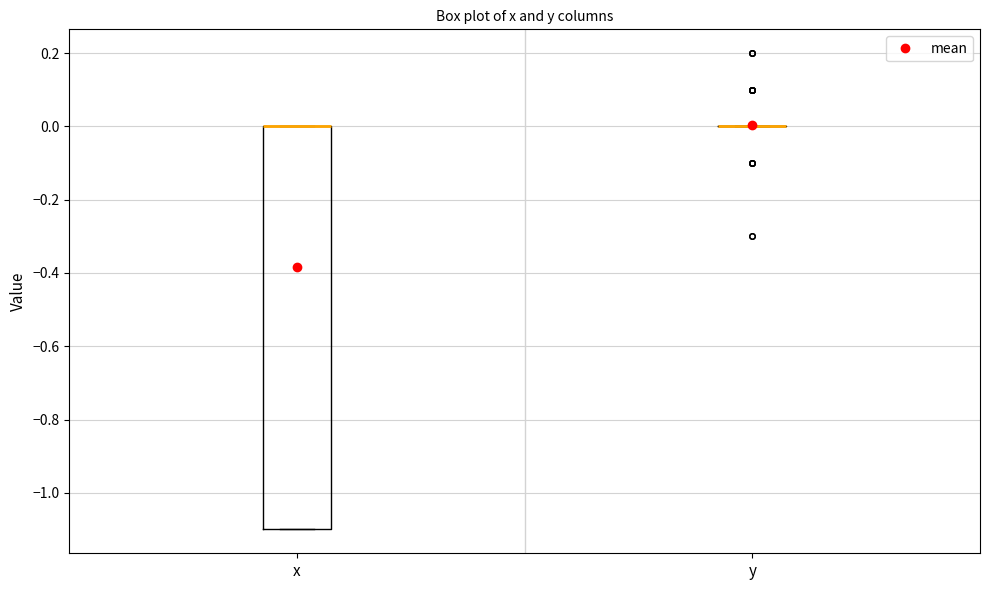

Reading left to right, read every box against the y-axis: the position of its median line, the range the box covers, and the ends of its whiskers. The values are not printed on the chart, so give them approximately, as read against the axis.

x: median 0.0 (drawn on the box's upper edge), box -1.1 to 0.0, whiskers -1.1 to 0.0
y: box collapsed to a line at 0.0, whiskers 0.0 to 0.0